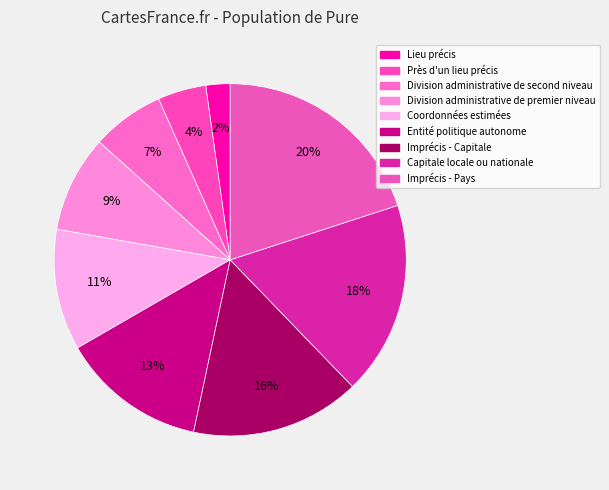

Is there a majority slice in this chart?

No